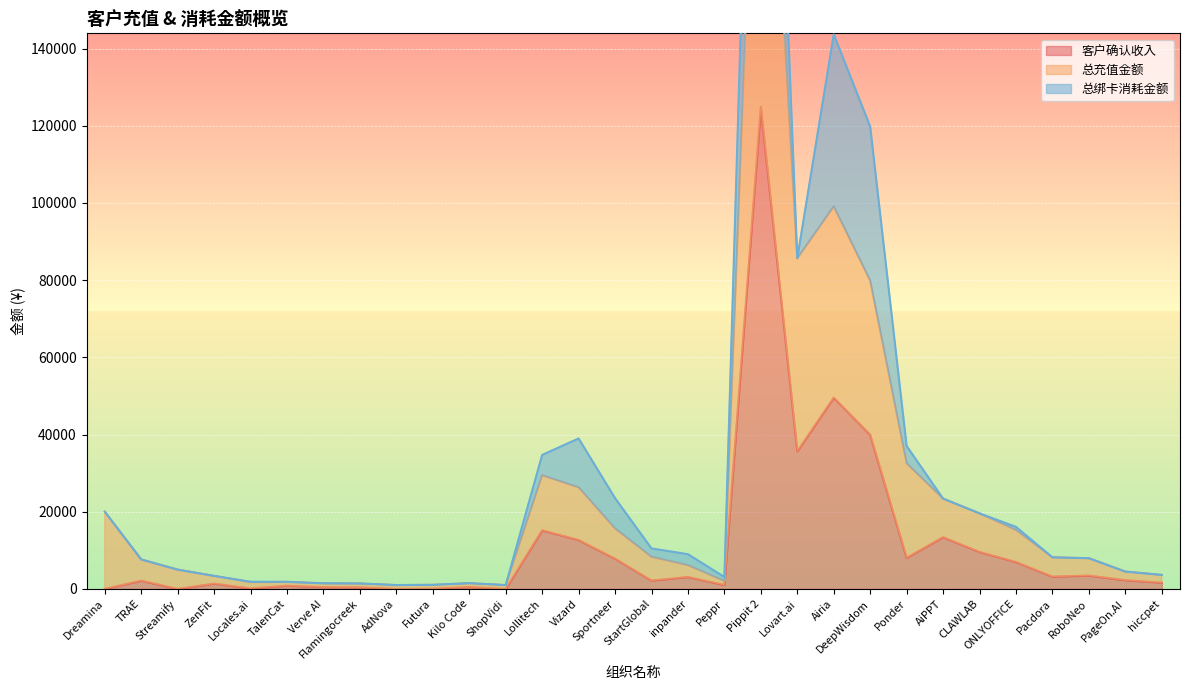

True or false: 客户确认收入 and 总充值金额 cross at least once.

False